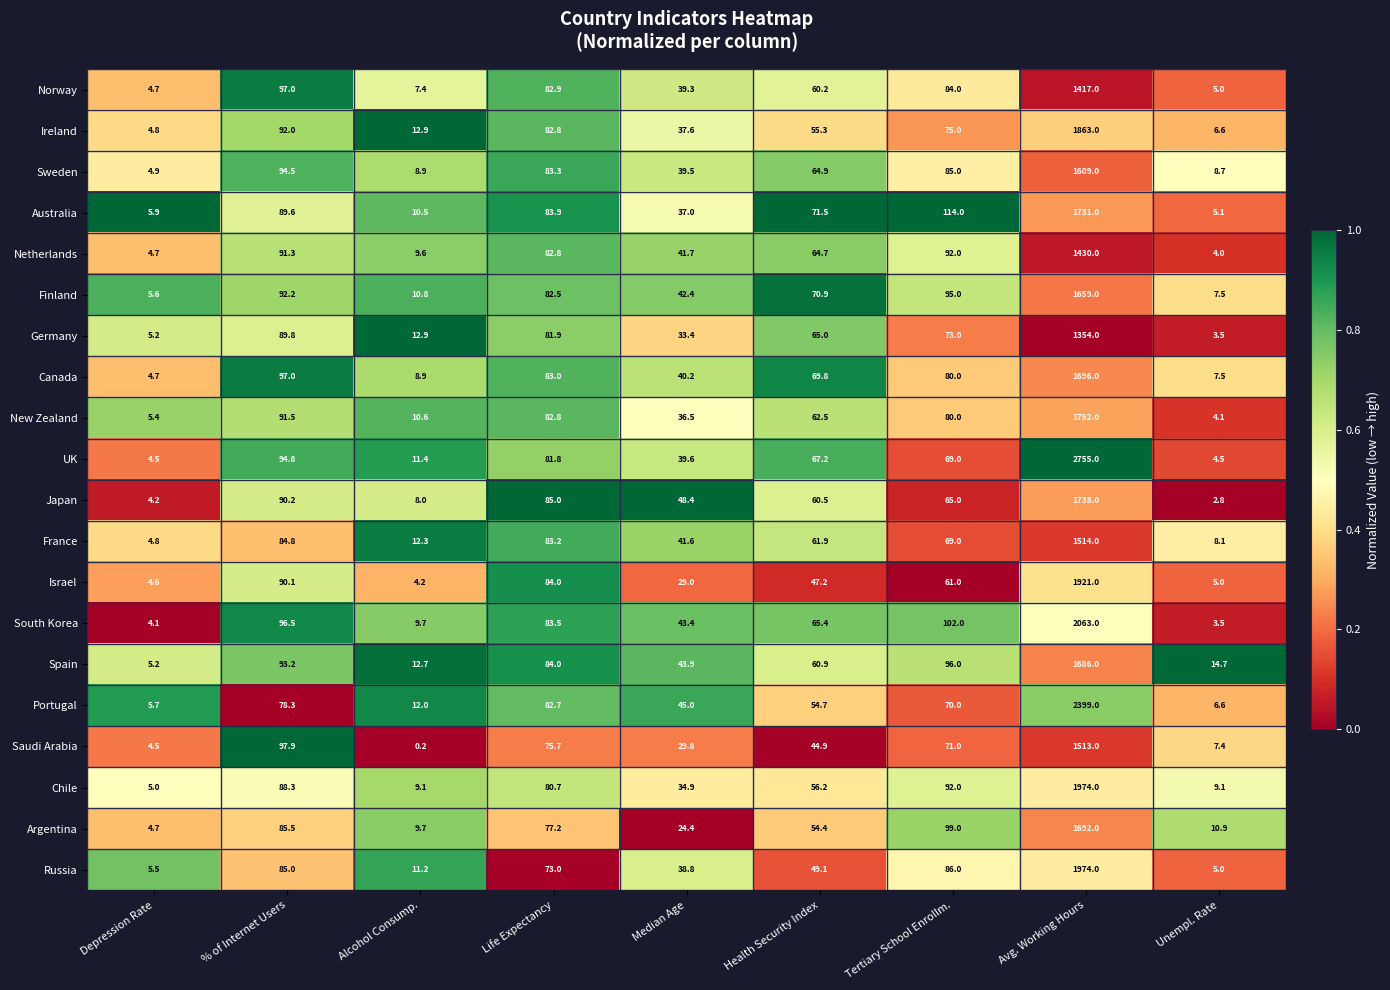

What is the total value across all series at Health Security Index?

1207.2